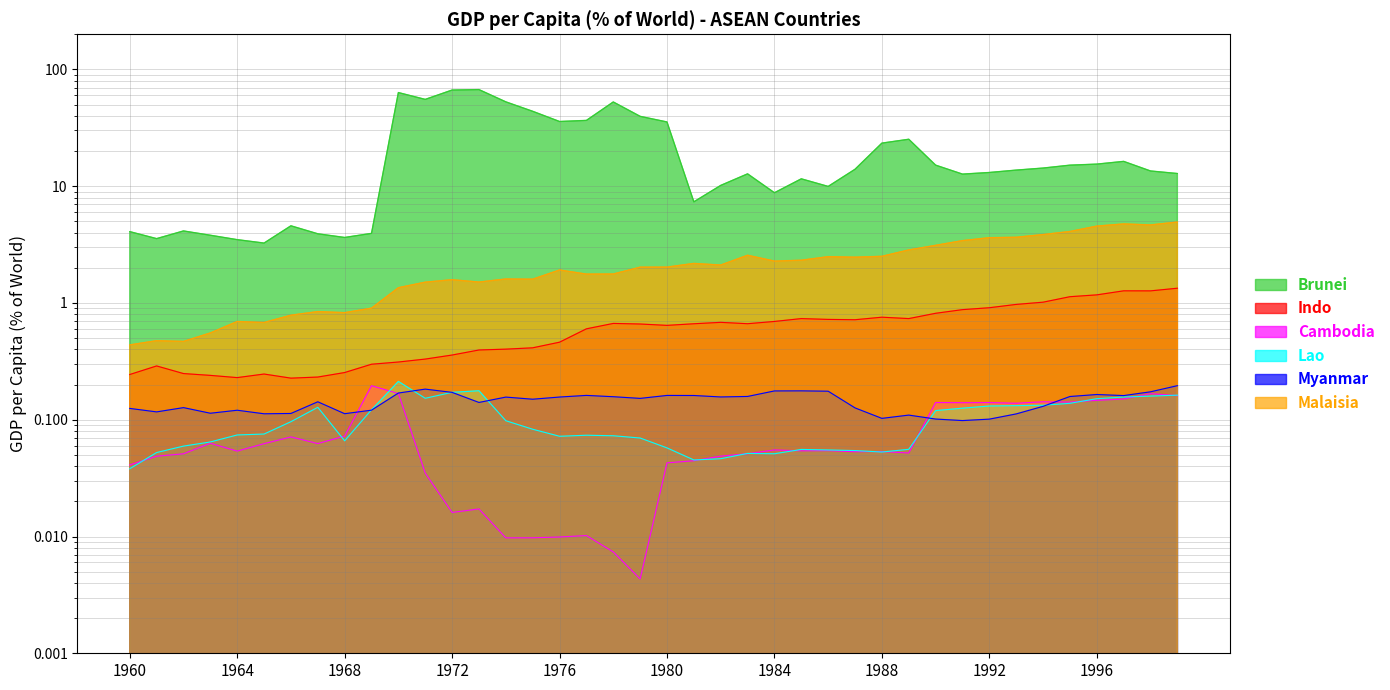

At which label is Lao closest to 0?

1960